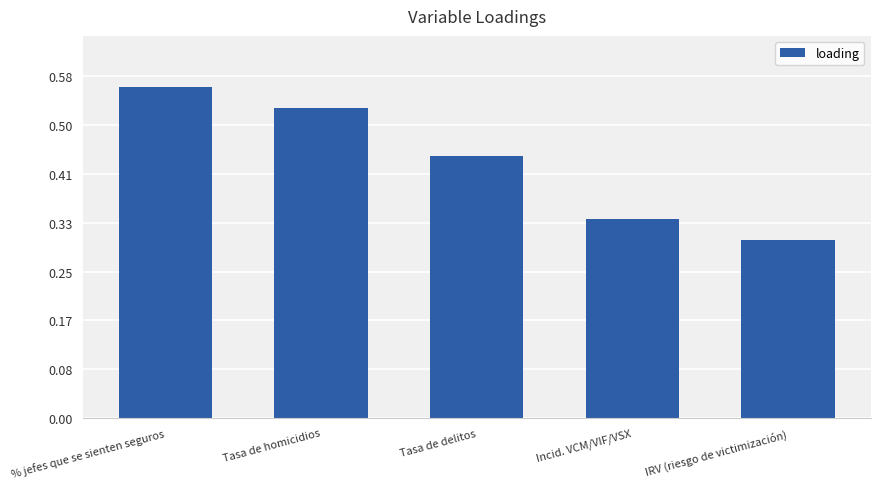

Is it true that the value at IRV (riesgo de victimización) is 0.5?

False